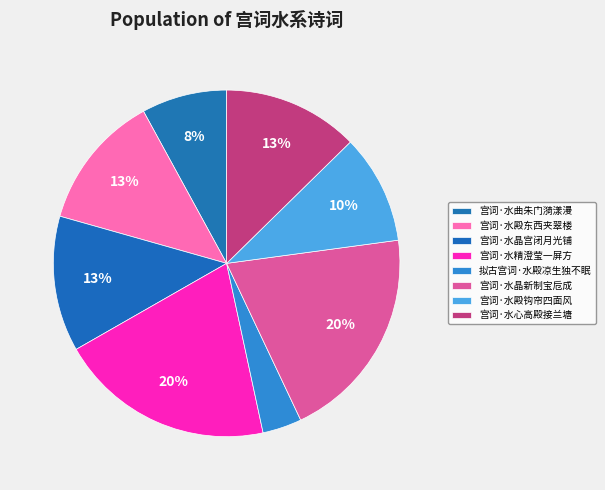

To the nearest percent, what percentage of the pie is 宫词·水心高殿接兰塘?

13%